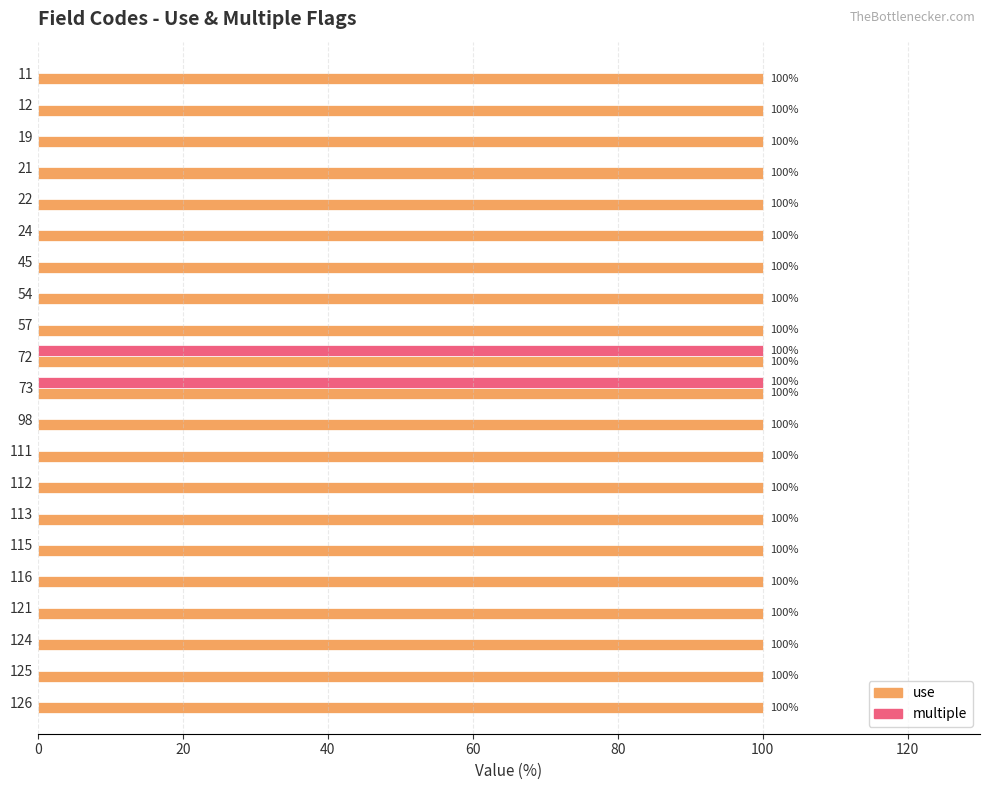

What is the sum of the use values at 115 and 57?

200